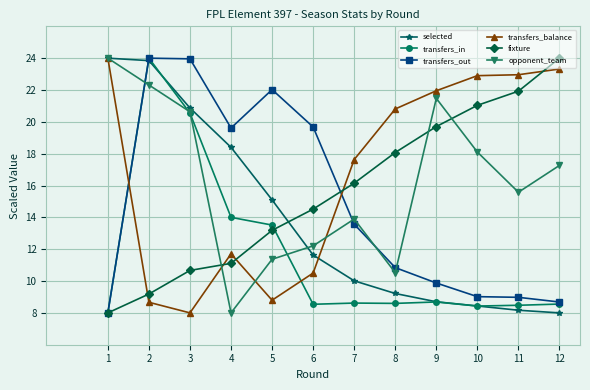

What is the value of the opponent_team point at the 12th from the left?

17.3